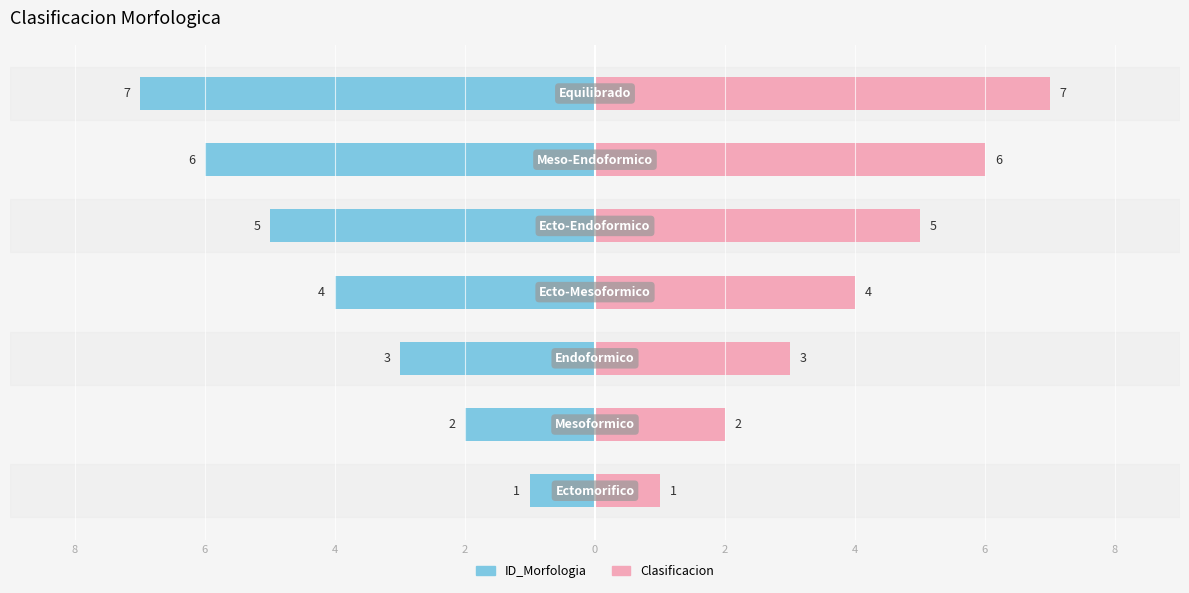

How many data points in Clasificacion are above 4?

3